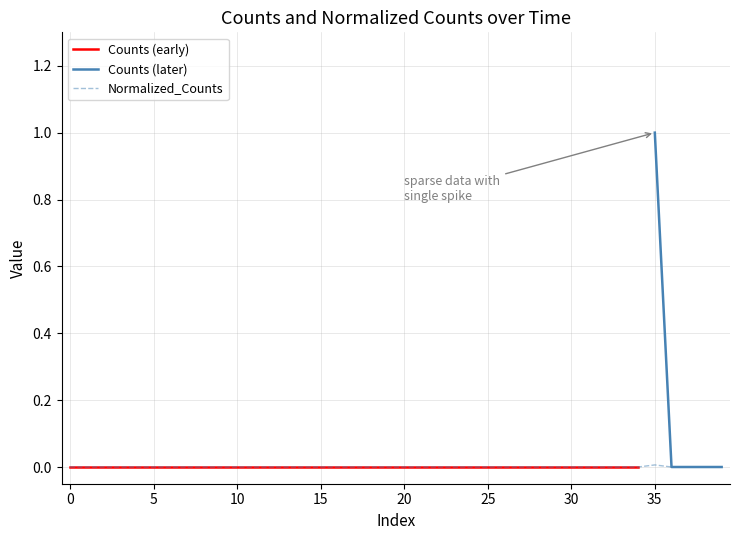

Where is the first local maximum?

35